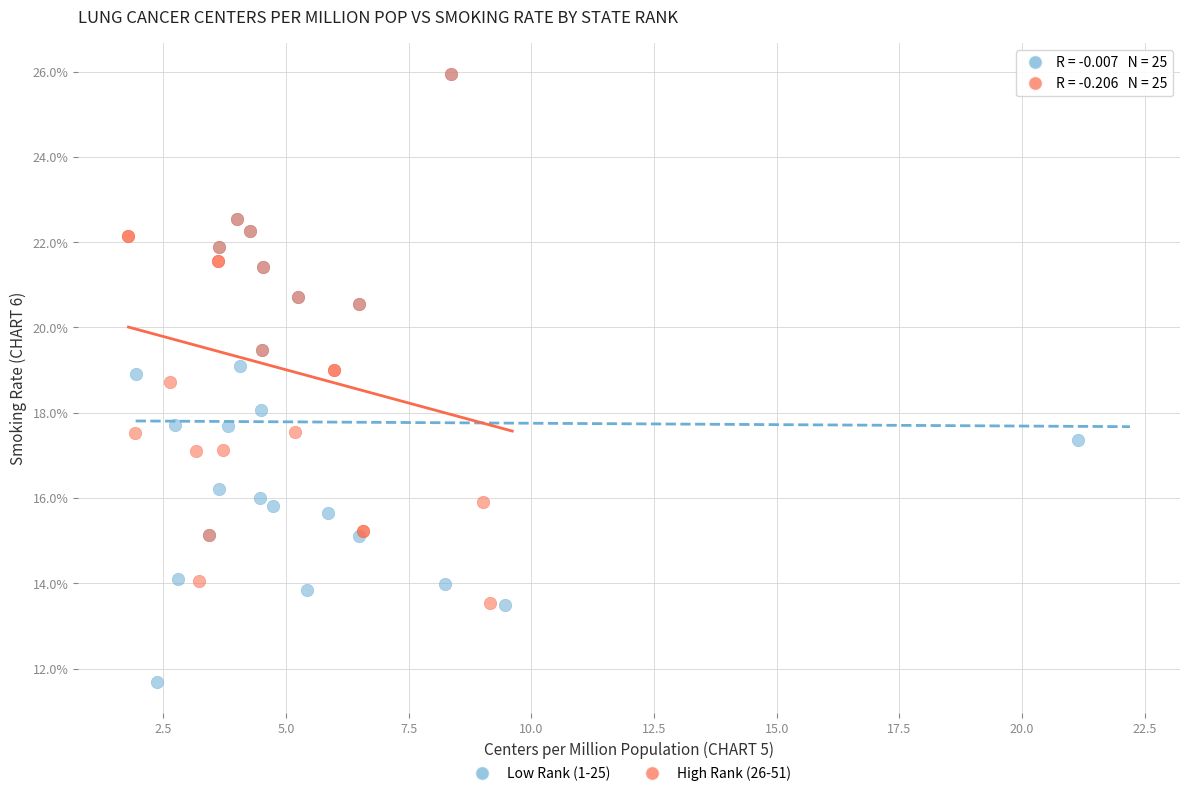

What are all the series names shown in the legend?

Low Rank (1-25), High Rank (26-51)